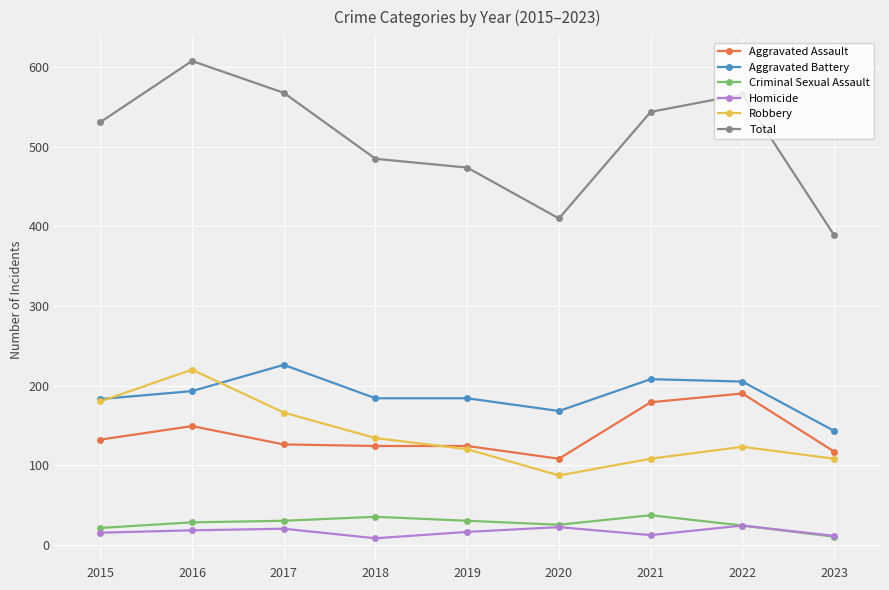

At which category is the sum across all series the highest?

2016